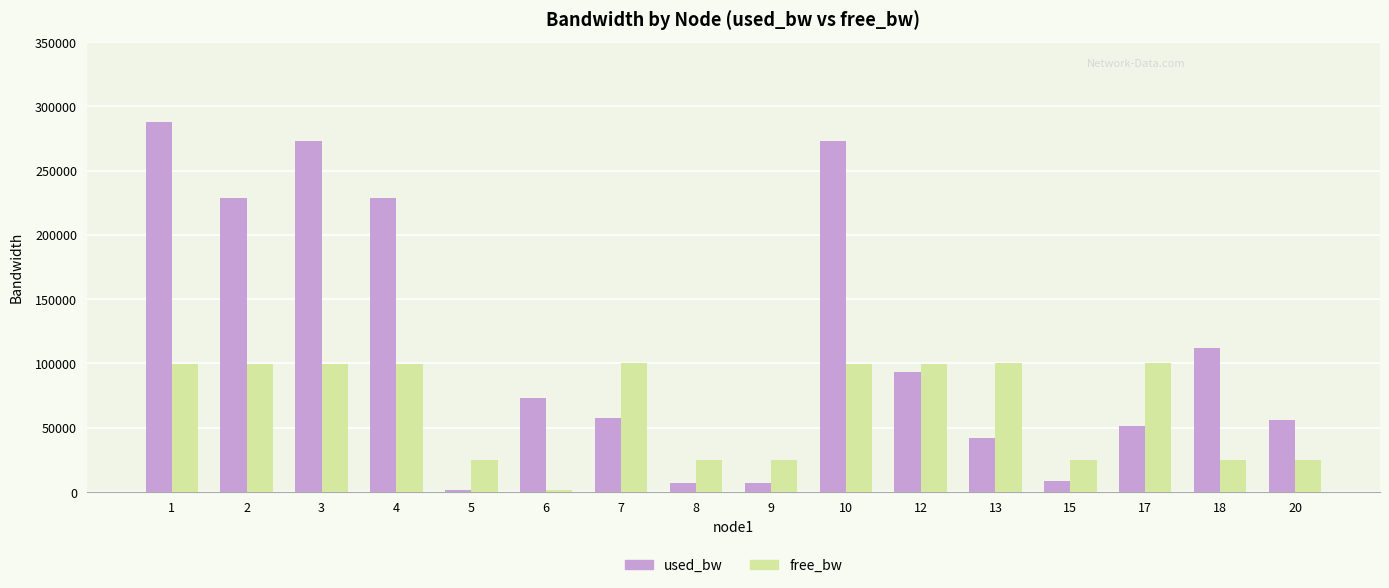

At which label does free_bw first exceed 99726?

2